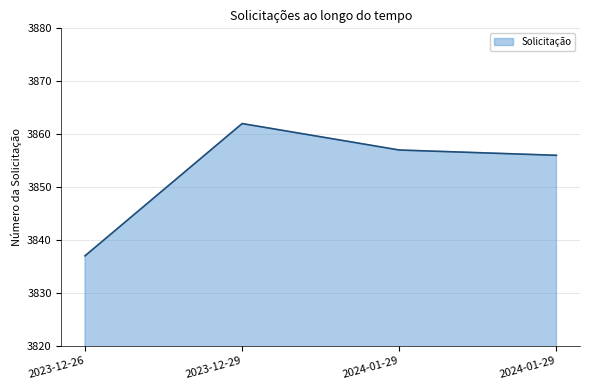

Does the chart have visible grid lines?

Yes